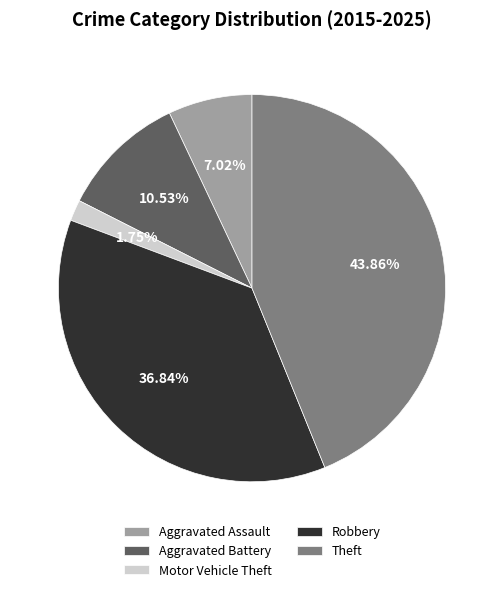

What is the ratio of the value at Aggravated Battery to the value at Robbery?

0.3